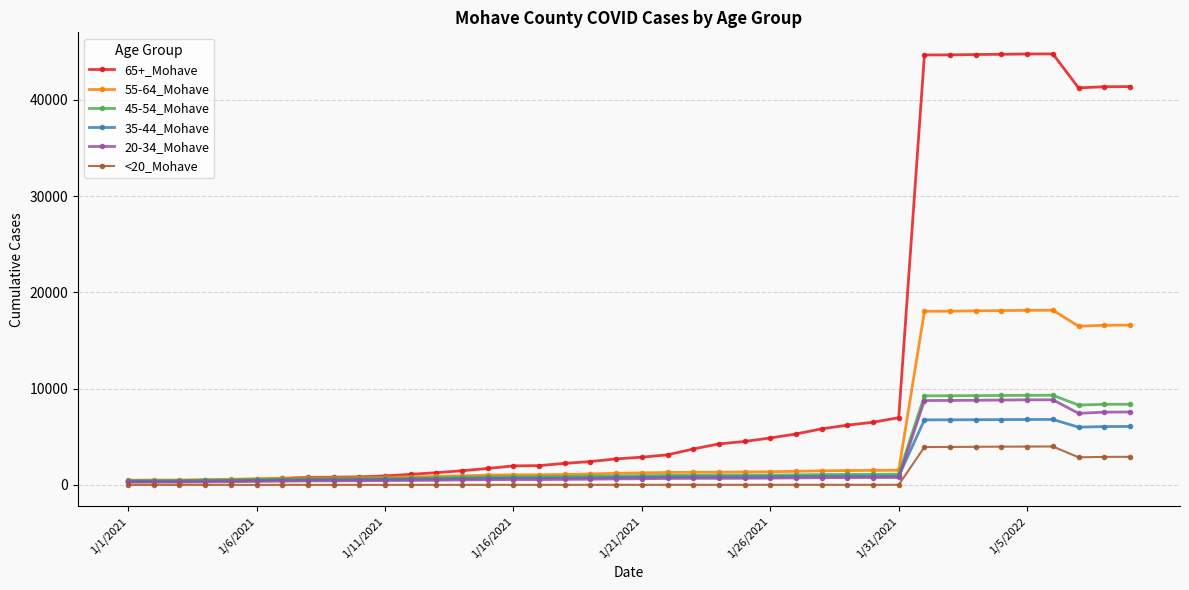

What is the maximum value shown in the chart?

44782